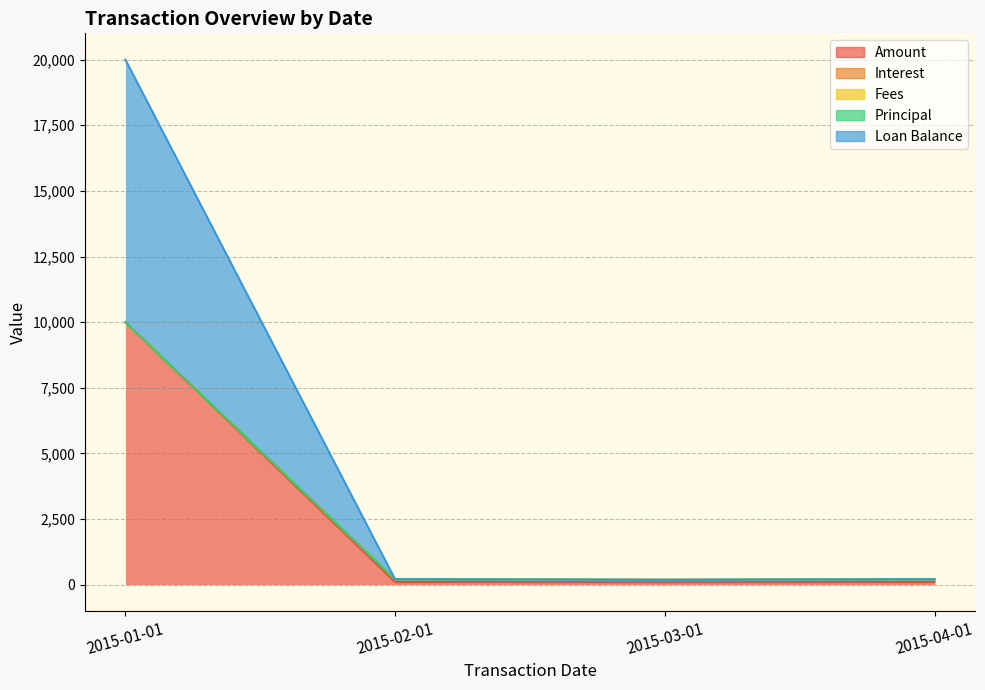

What is the lowest value of the Interest series?

185.9